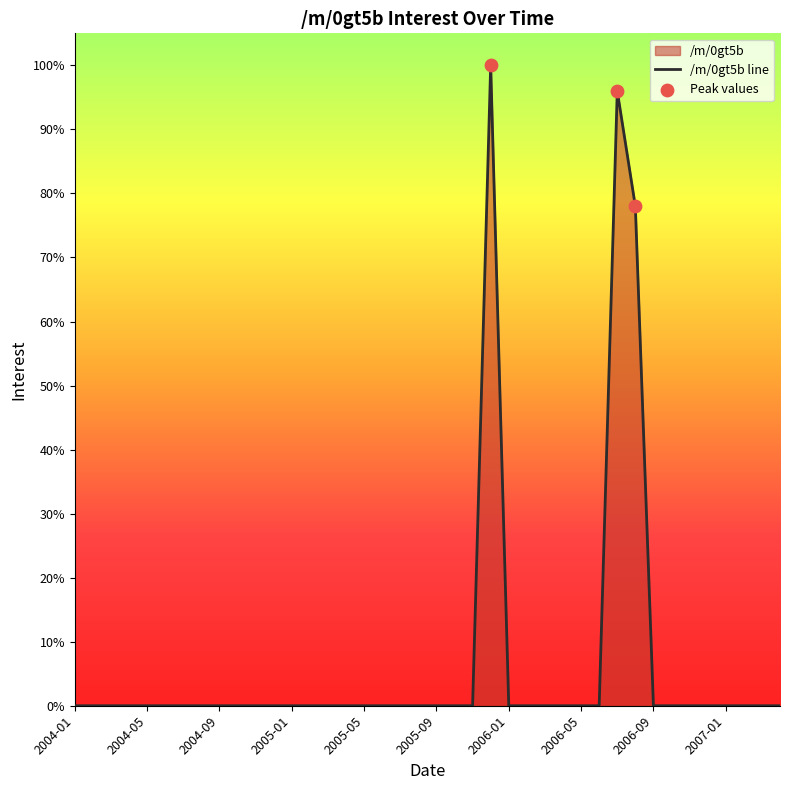

Between 2006-11 and 2004-02, which is larger?

2006-11